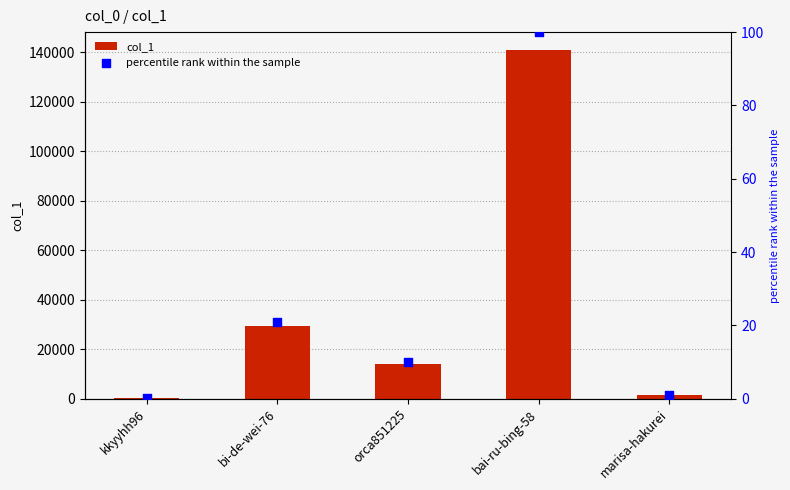

Which series contains the lowest Y value?

percentile rank within the sample